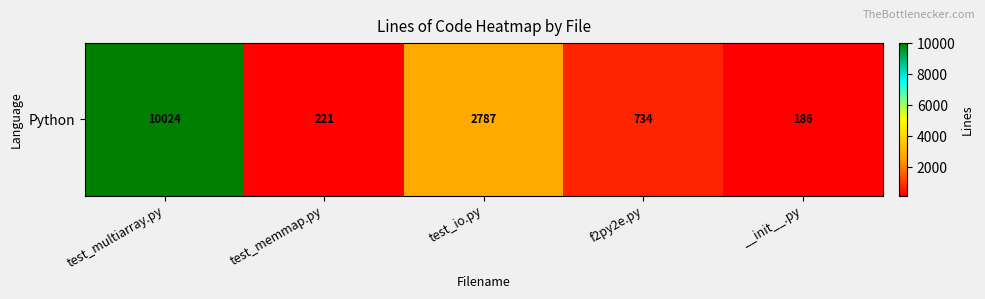

What is the difference between the maximum and minimum values?

9838